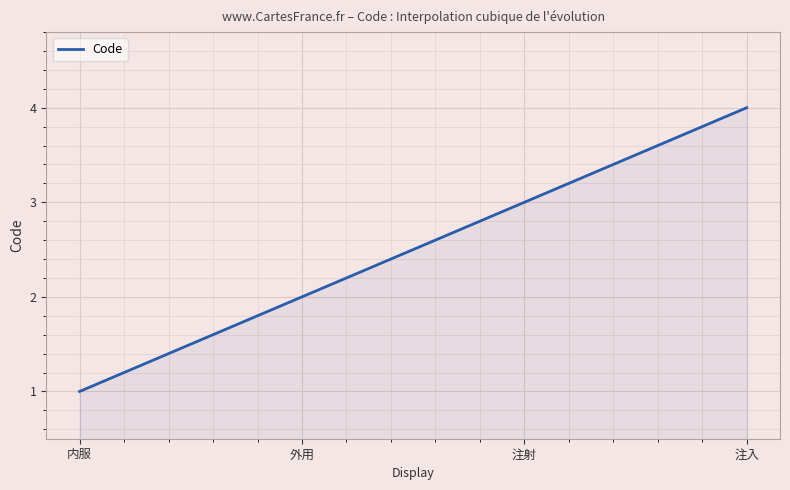

What is the greatest value displayed?

4.0